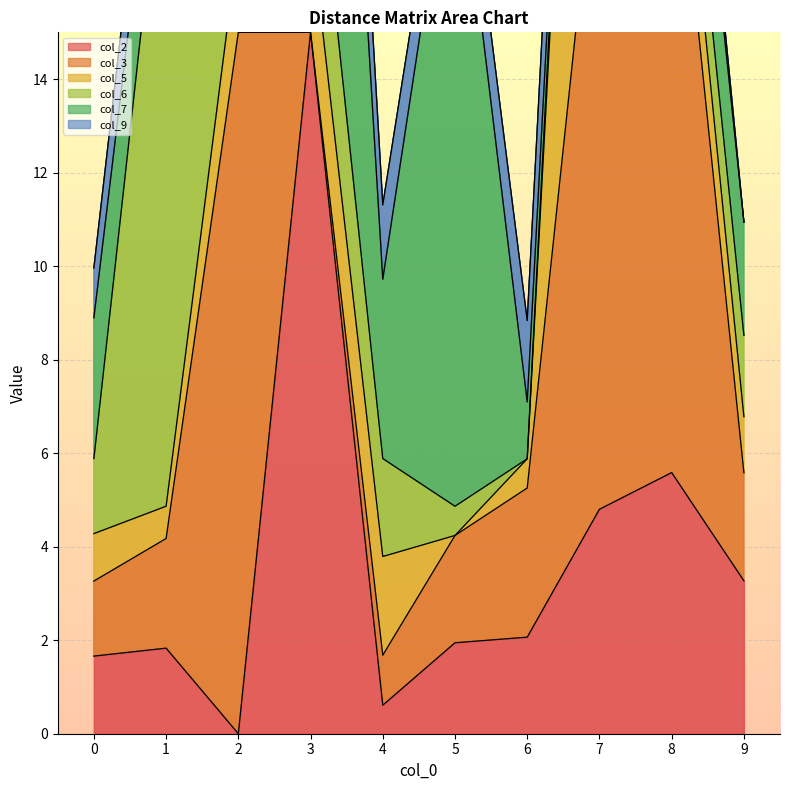

The col_2 series shows 1.7 at 0. True or false?

True